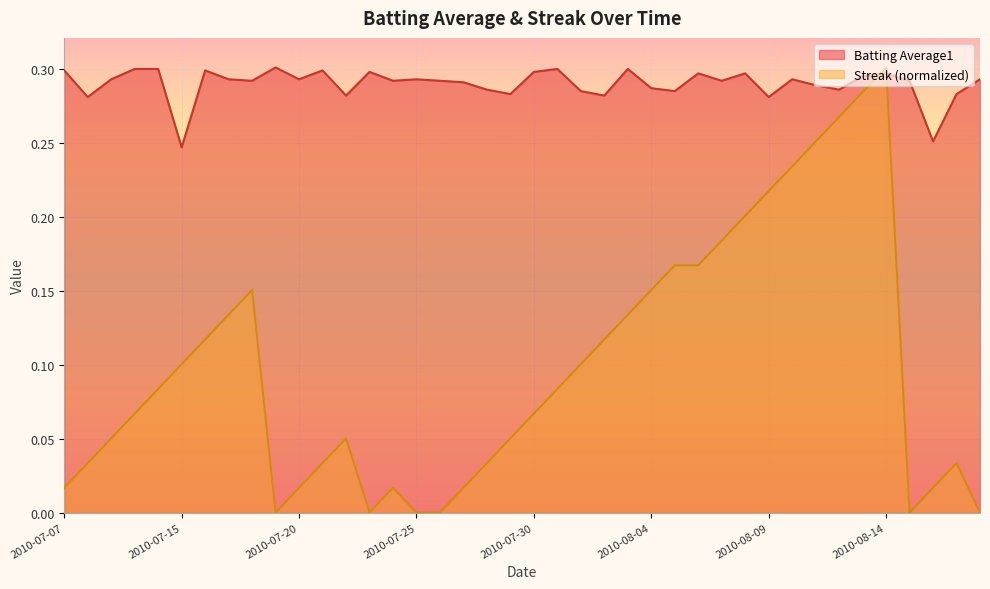

At which category does Batting Average1 reach its first local valley?

2010-07-08